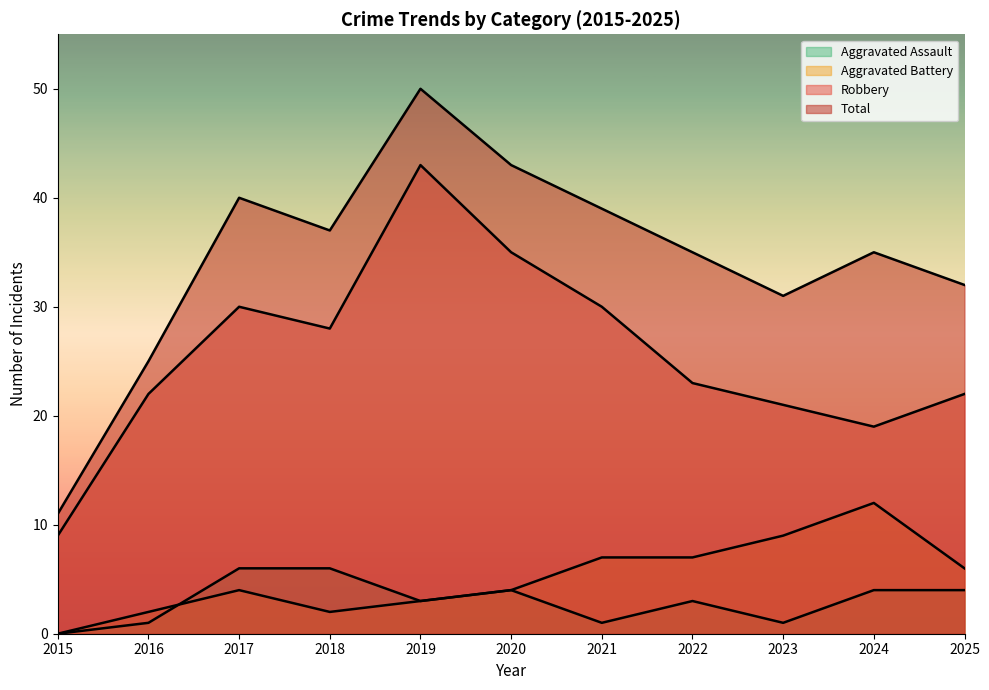

What is the difference between the Aggravated Assault values at 2018 and 2024?

2